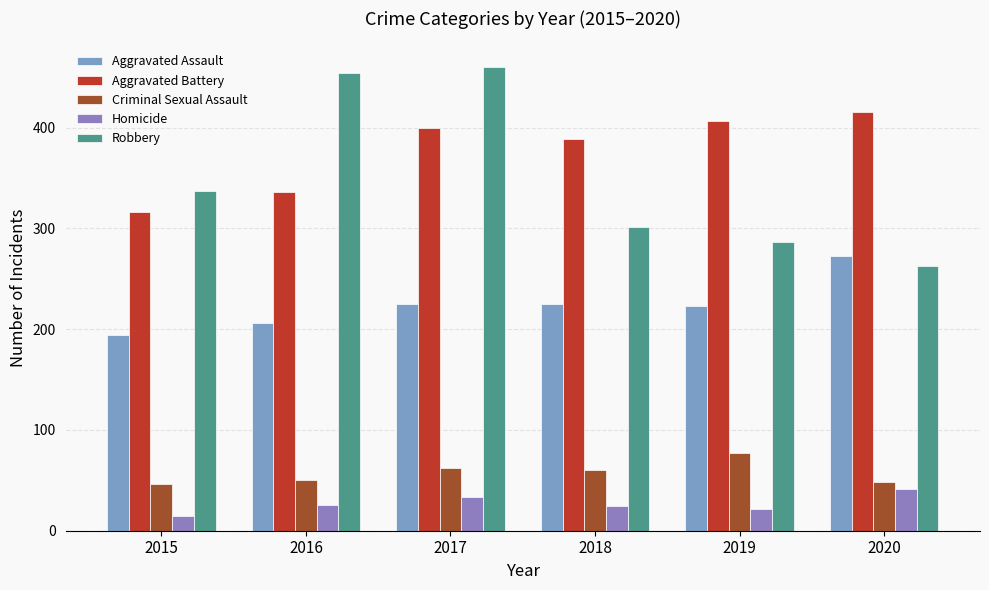

At which label does Aggravated Battery first exceed 400?

2019